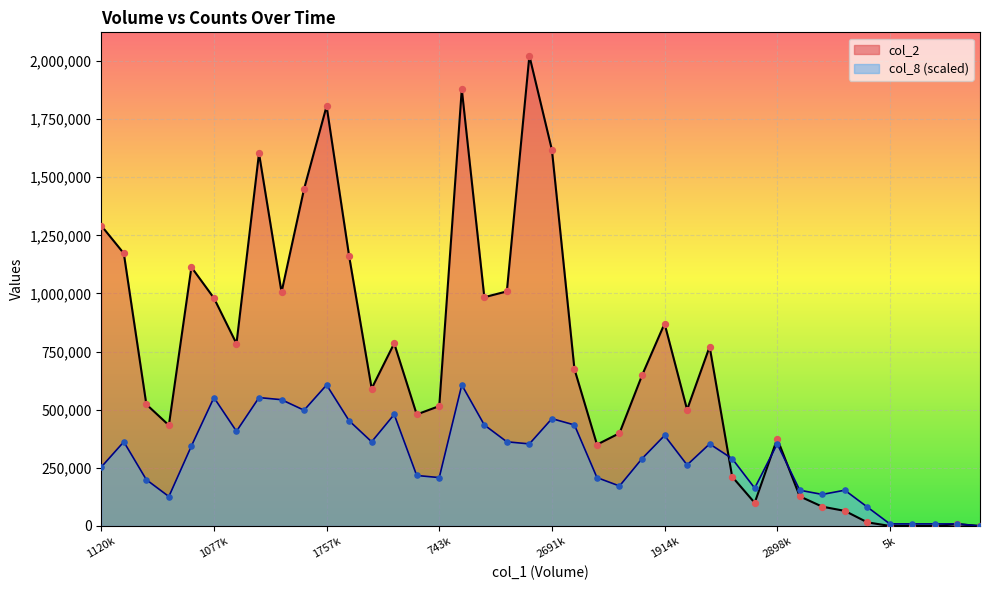

Is the value of col_8 at 38 greater than the value of col_2 at 36?

Yes